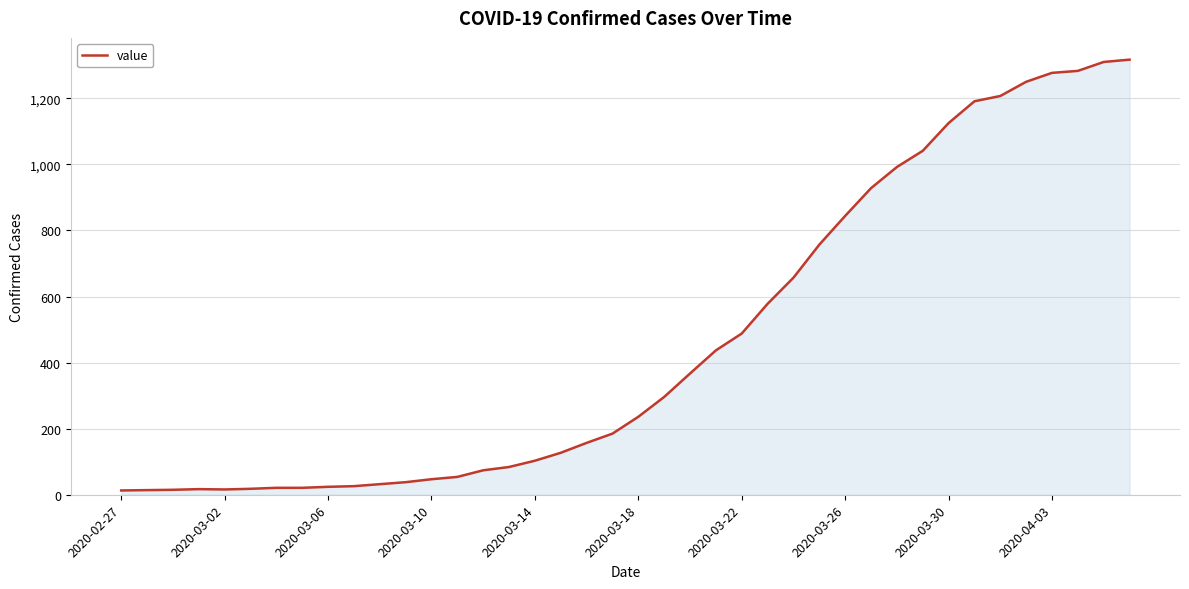

What is the average value?

467